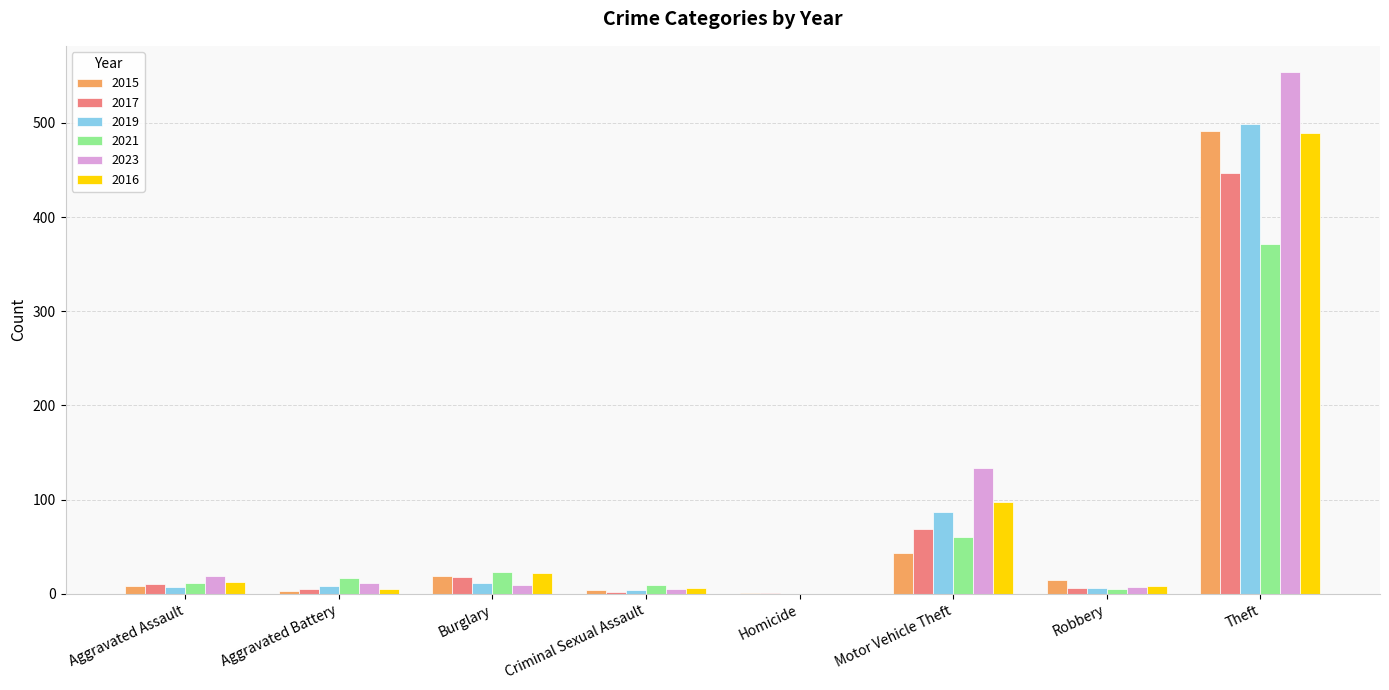

How many series are shown in this chart?

6